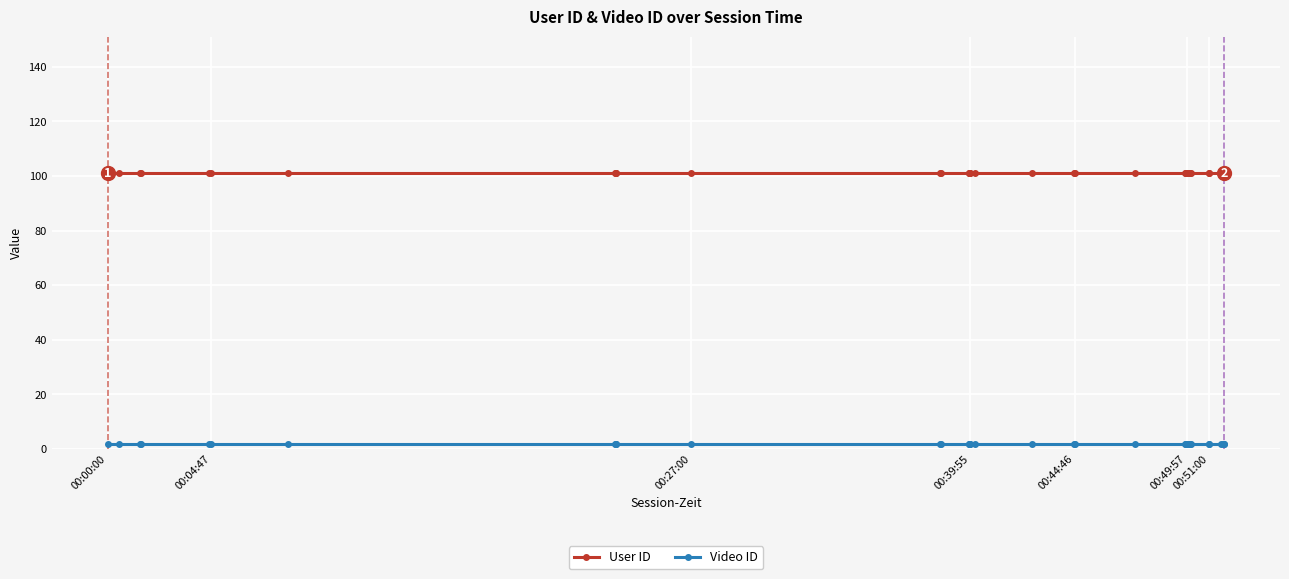

Does the chart display data point markers on the line(s)?

Yes